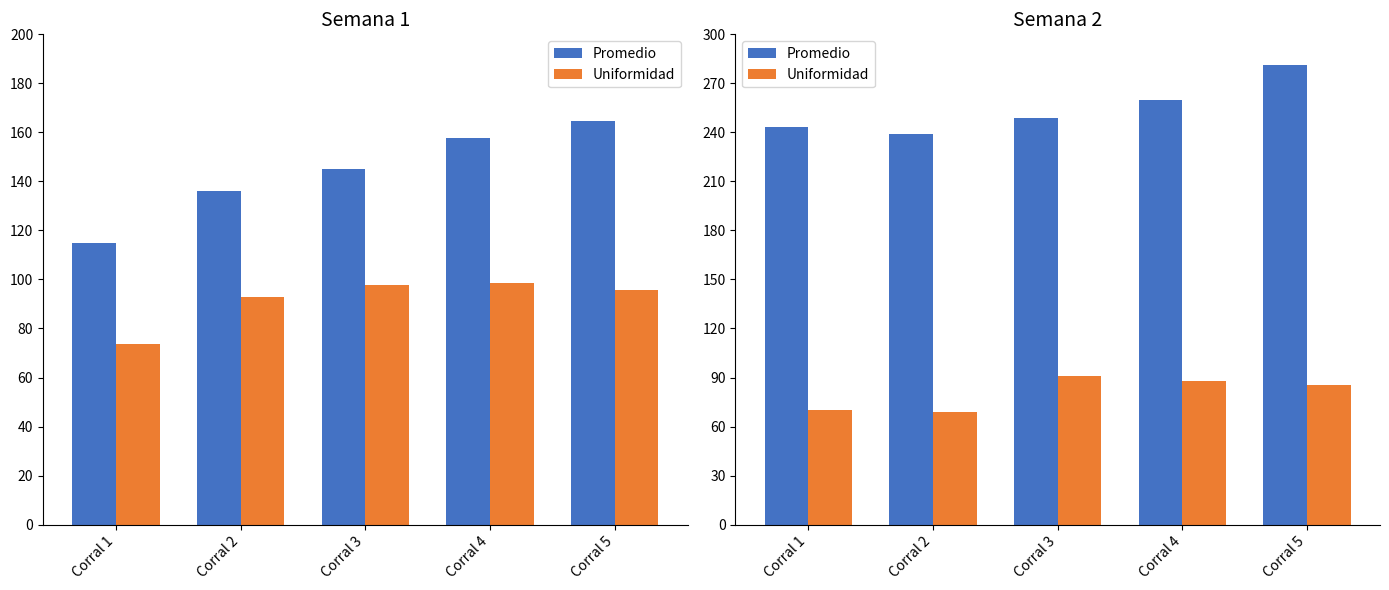

What are all the series names shown in the legend?

Promedio, Uniformidad